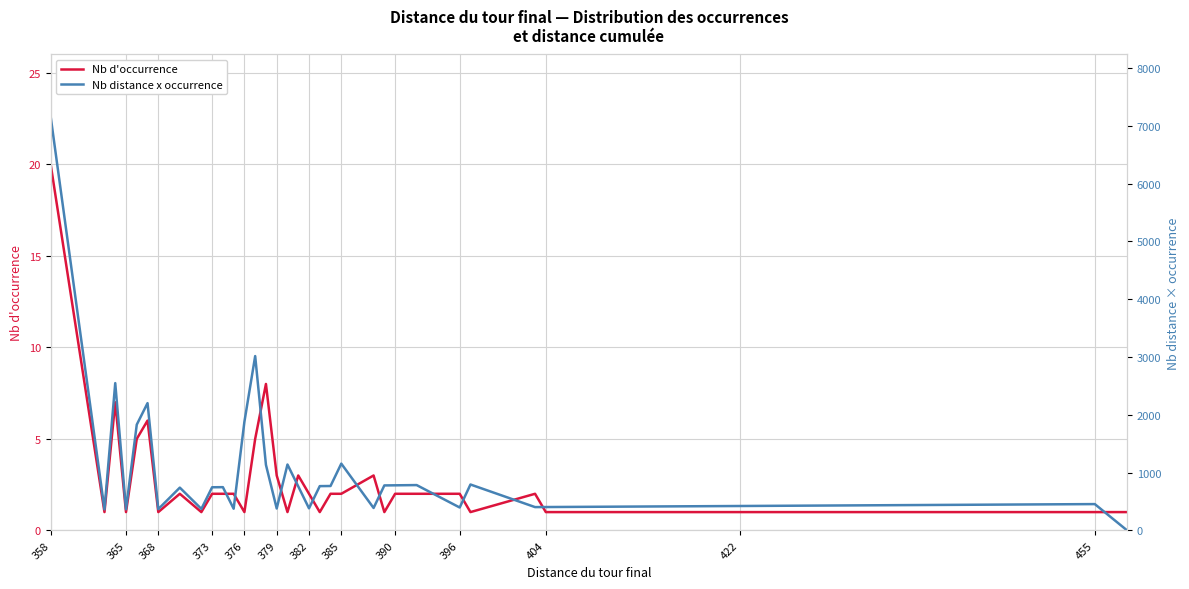

At how many categories does at least one series exceed 77?

37